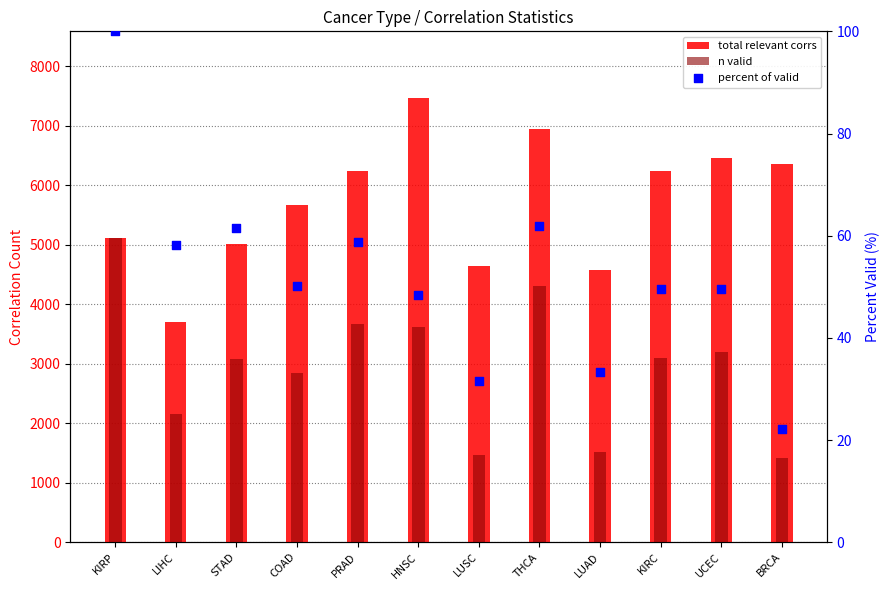

What is the total value across all series at LUAD?

6132.2